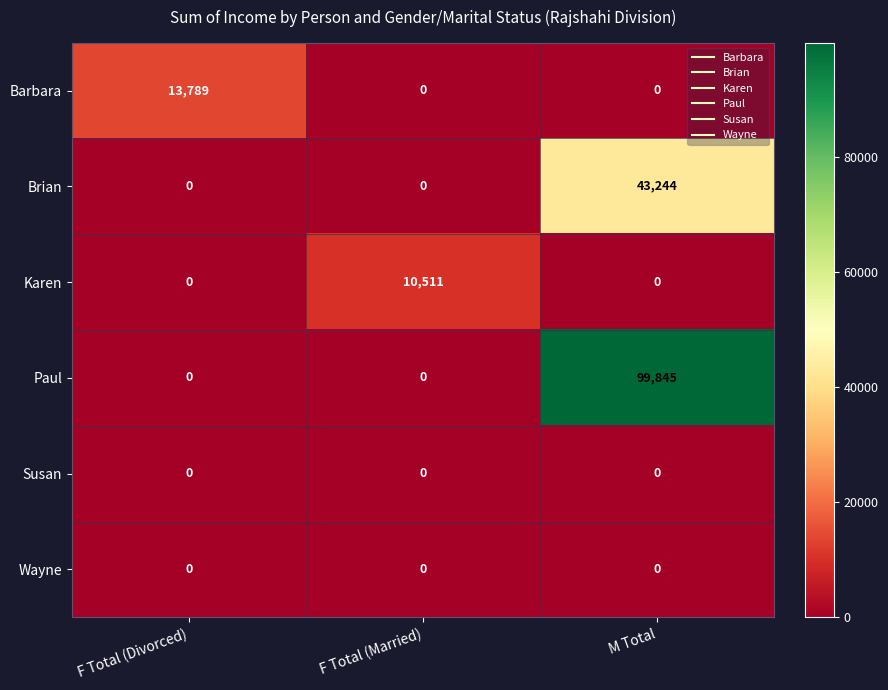

Is it true that Barbara equals 6256 at F Total (Married)?

False